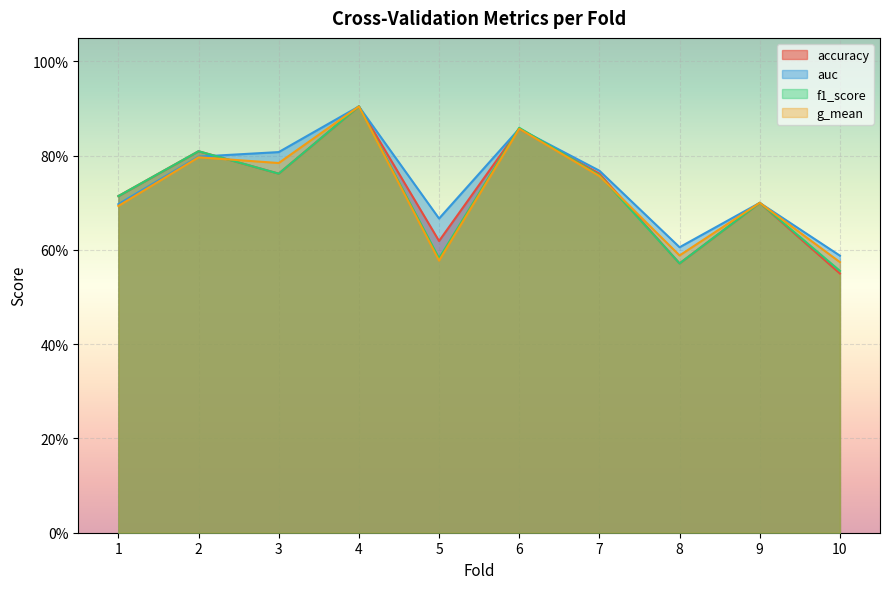

How many lines are shown in the chart?

4